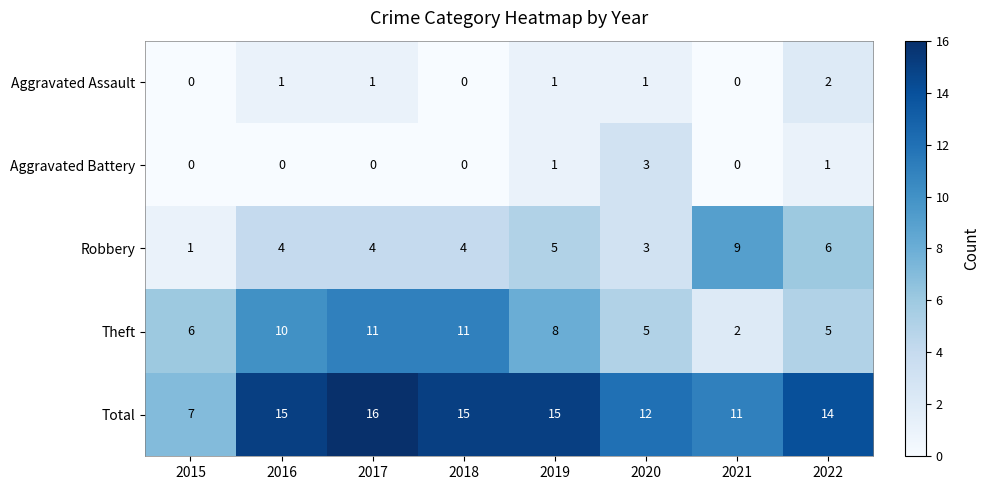

What is the total value across all series at 2022?

28